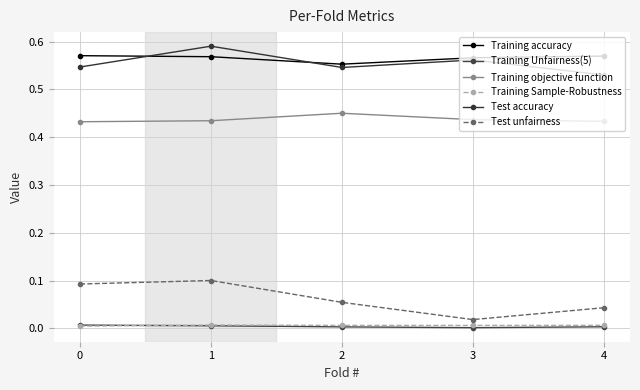

True or false: Test accuracy has more than 0 points higher than both neighbors.

True